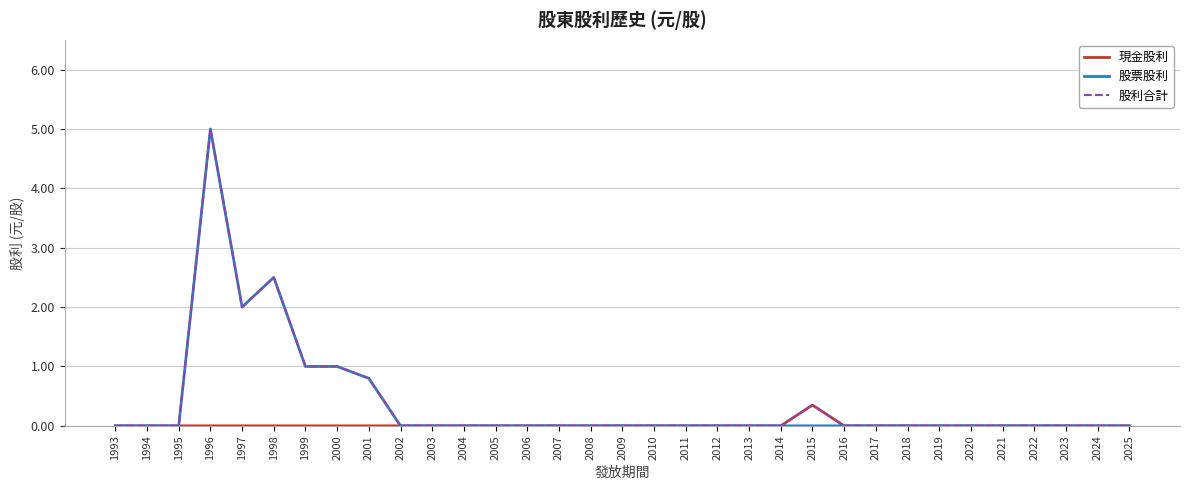

How many 現金股利 values are between 0 and 1?

33